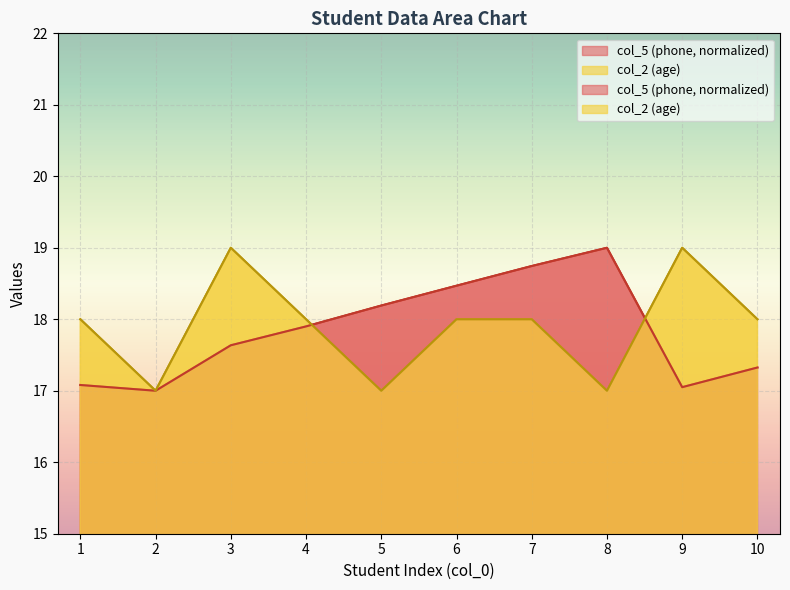

Between which two adjacent categories do col_2 (age) and col_5 (phone) first intersect?

4 and 5